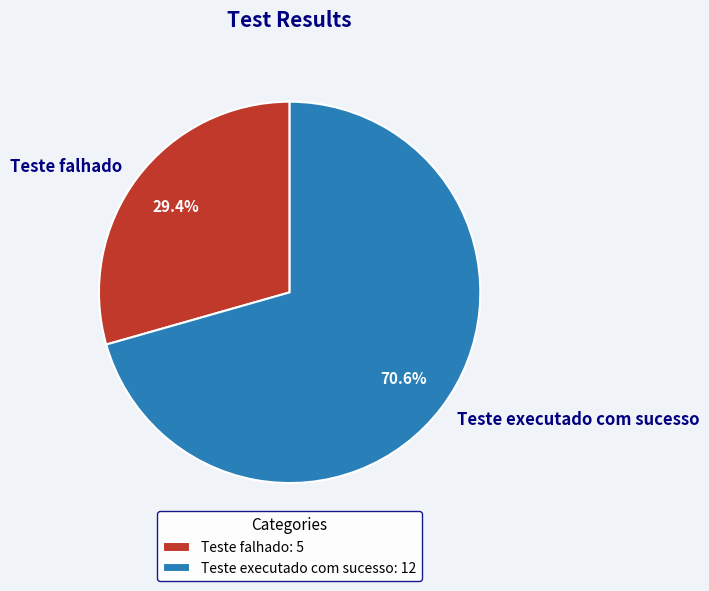

To the nearest percent, what percentage of the pie is Teste falhado?

29%